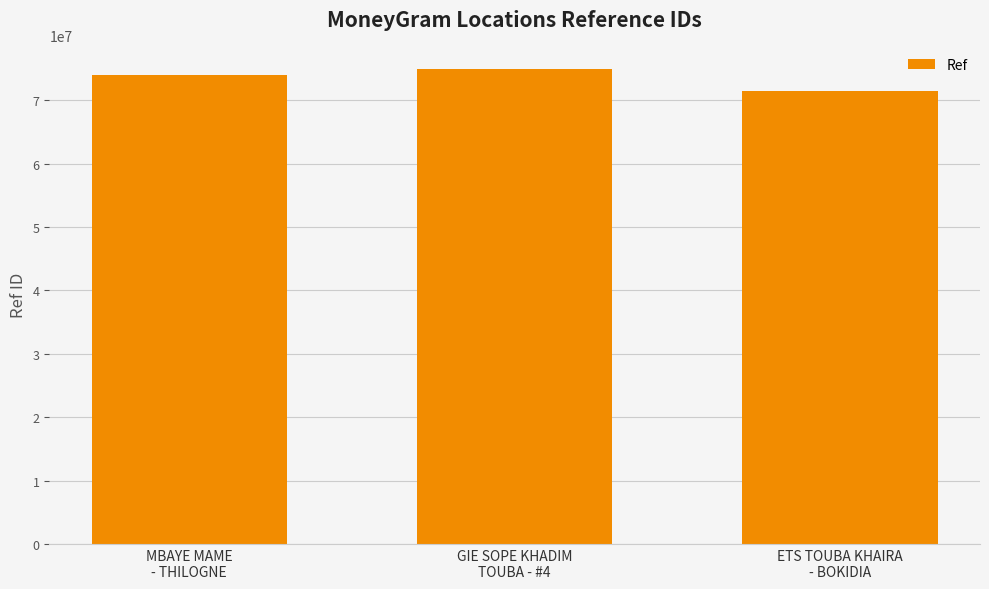

What is the difference between the second highest and minimum values?

2502207